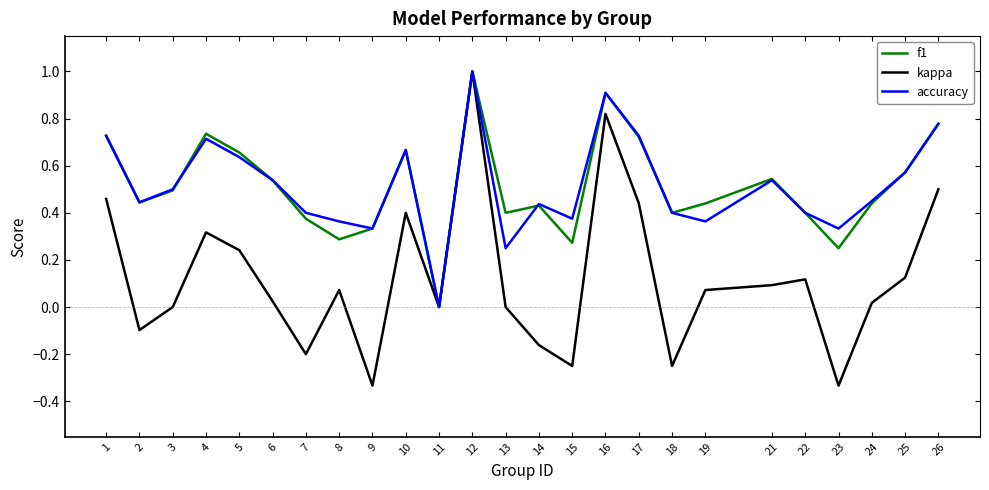

Which series has the largest range (max minus min)?

kappa